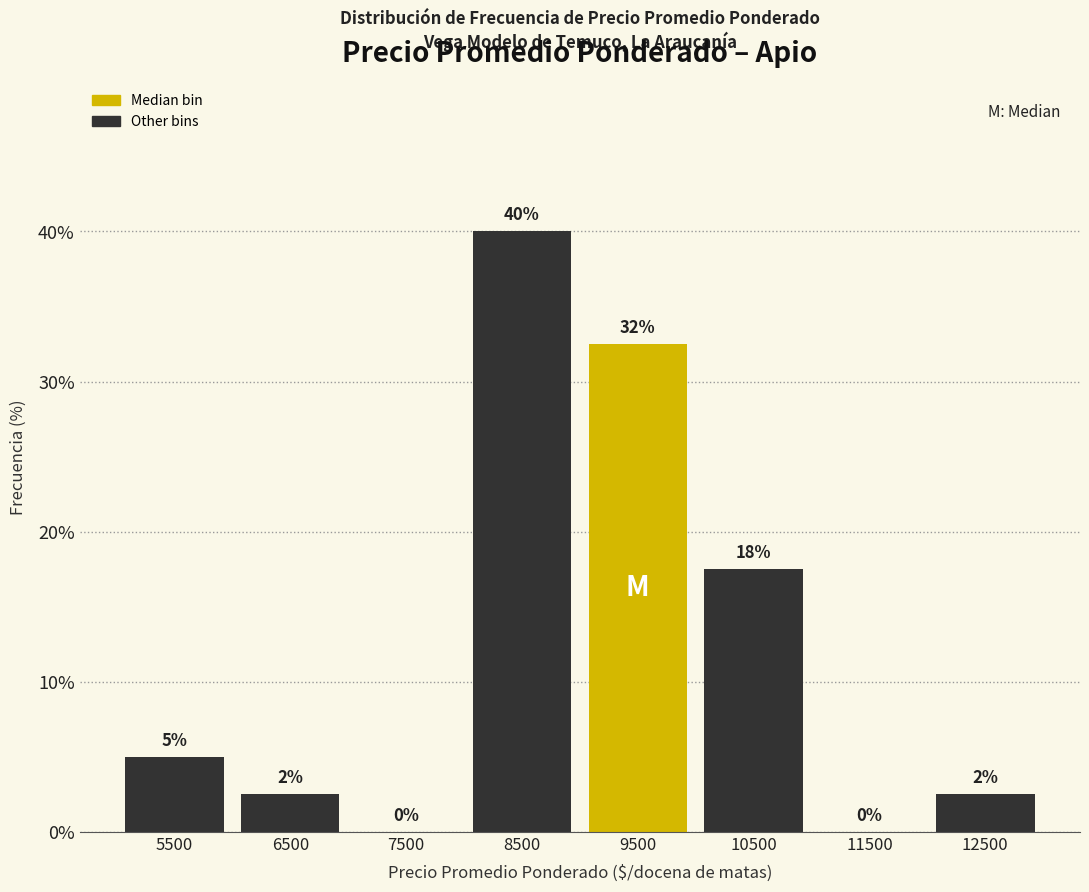

Over which range of the x-axis is the bar tallest?

8000 to 9000